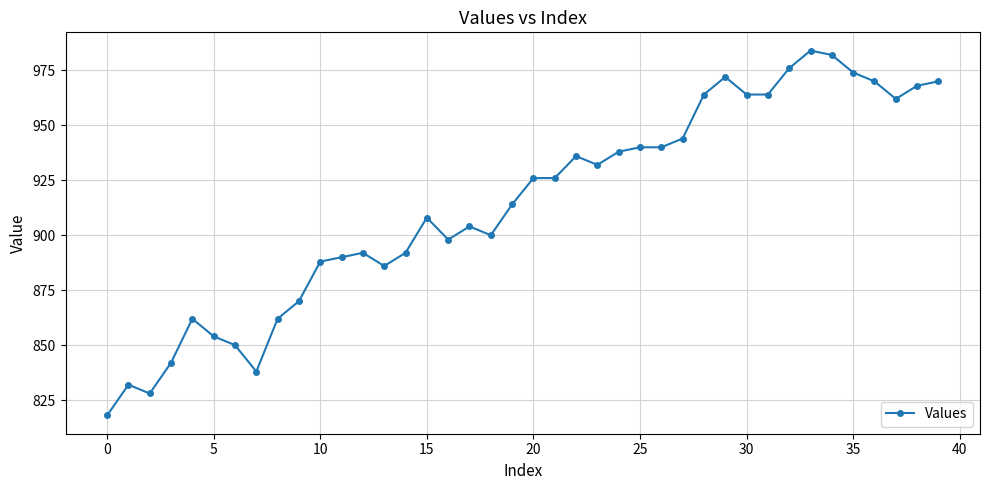

True or false: the data has more than 1 interior local peaks.

True